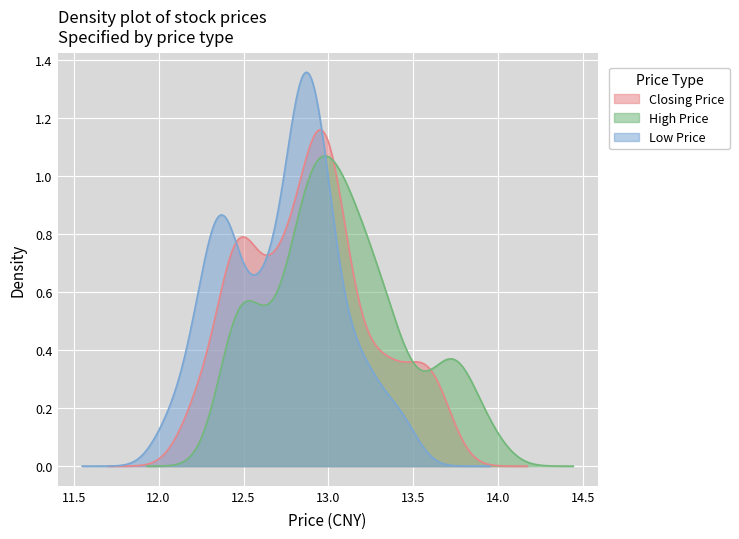

Is it true that 最低价 equals 6.4 at 36?

False